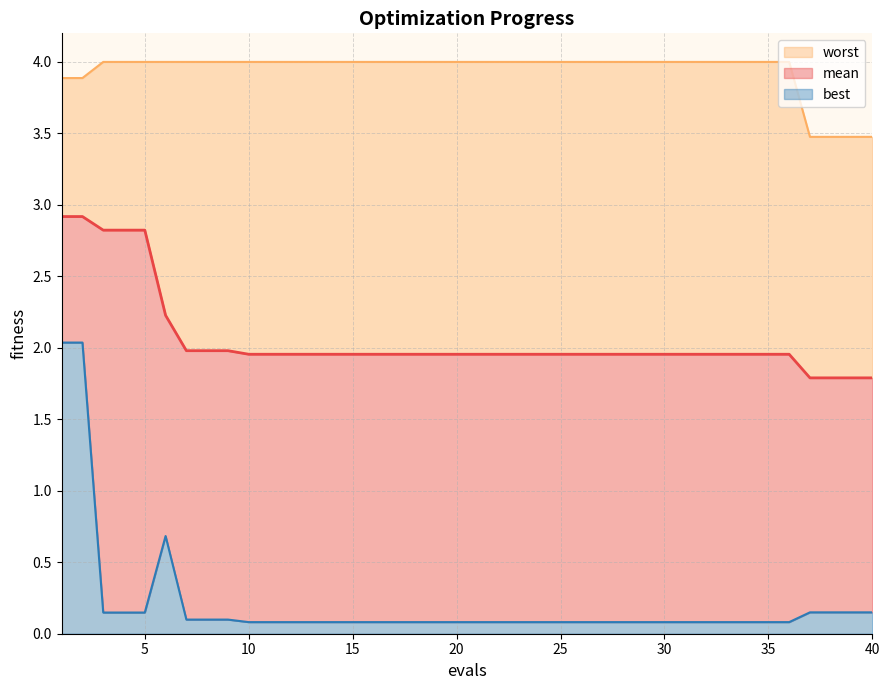

True or false: mean and worst line intersect in this chart.

False